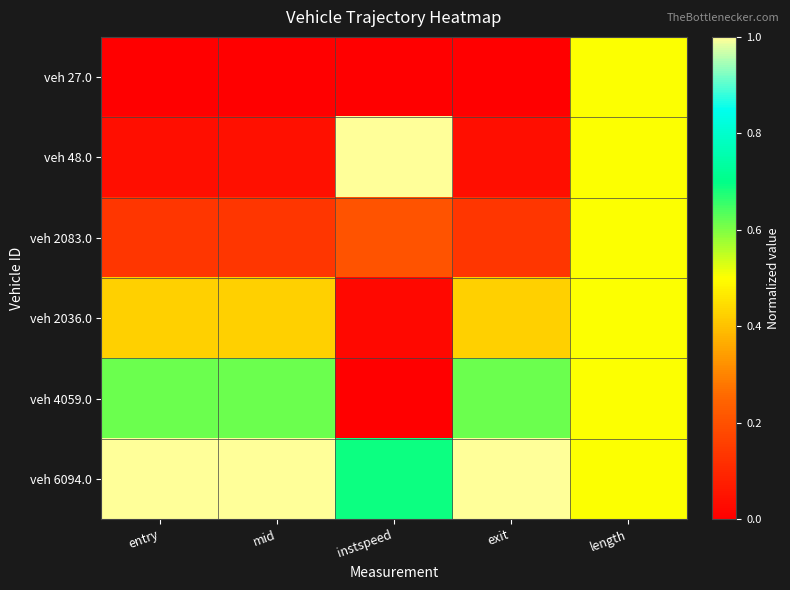

Which series has the widest spread of values?

veh 48.0